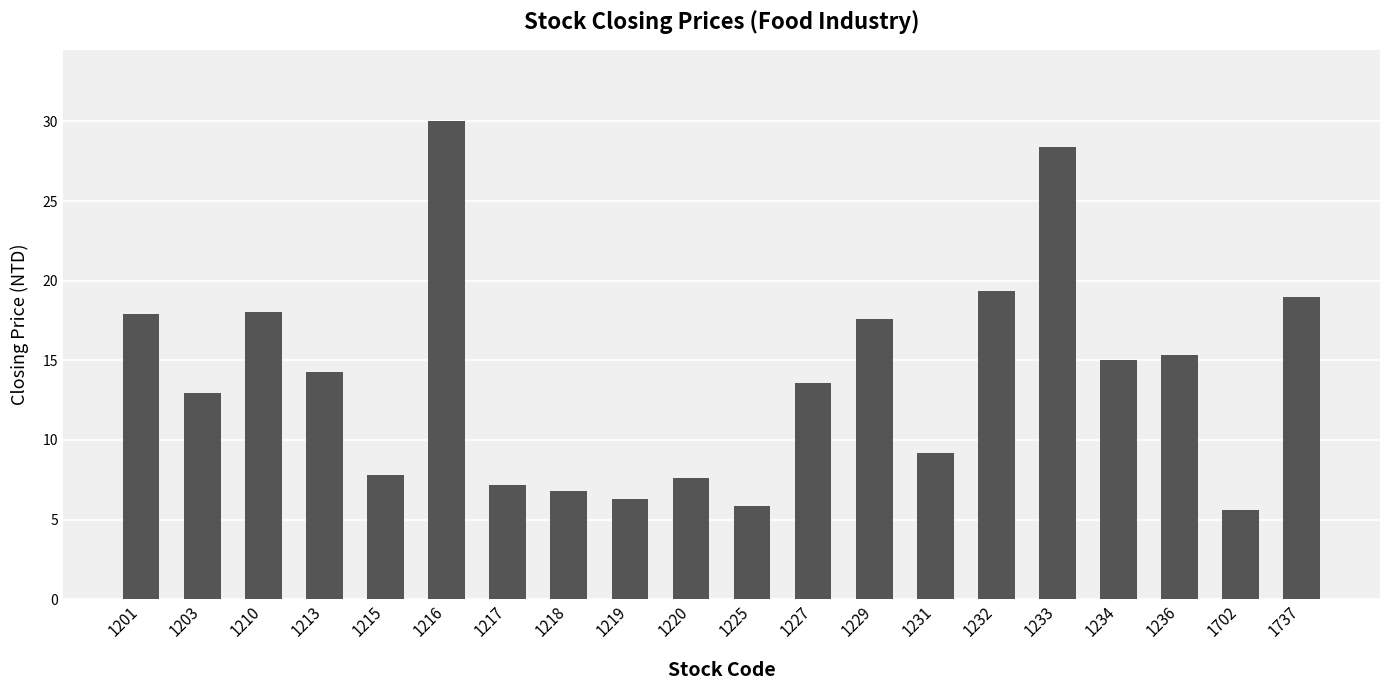

Count the number of values greater than 14.

10